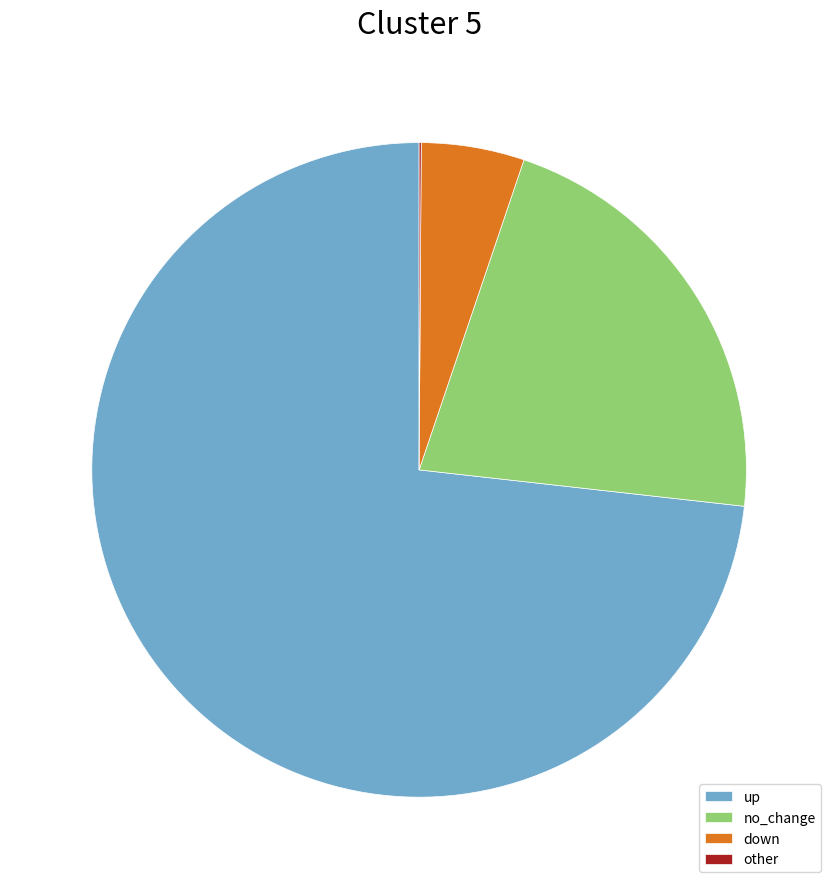

Is it true that no_change is 22% of the pie?

True